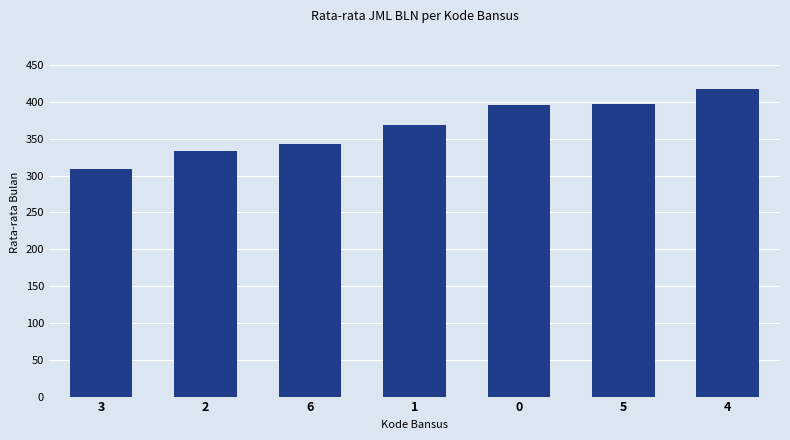

What is the minimum value shown in the chart?

308.4